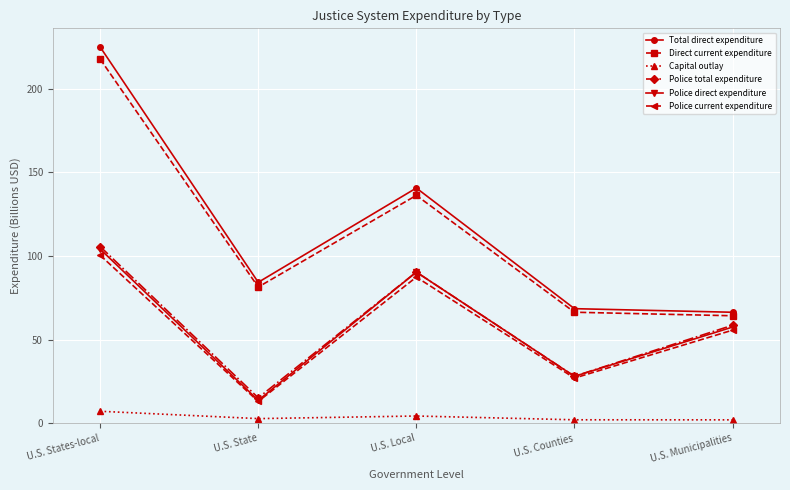

Which series has the largest range (max minus min)?

Total direct expenditure